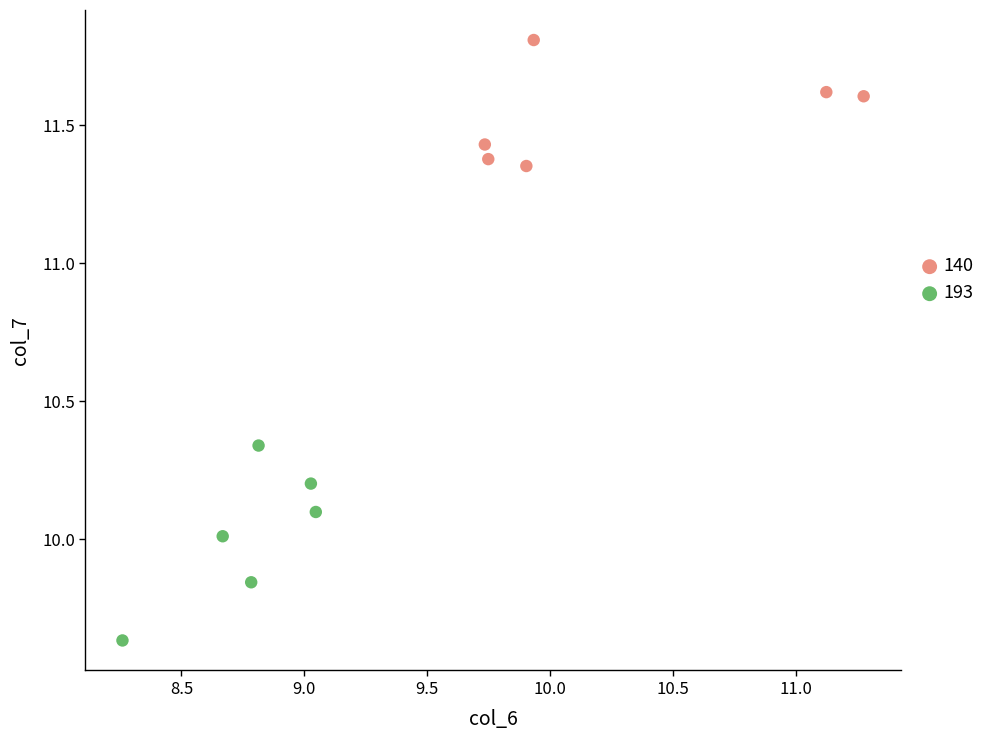

Which series reaches the maximum Y coordinate?

140